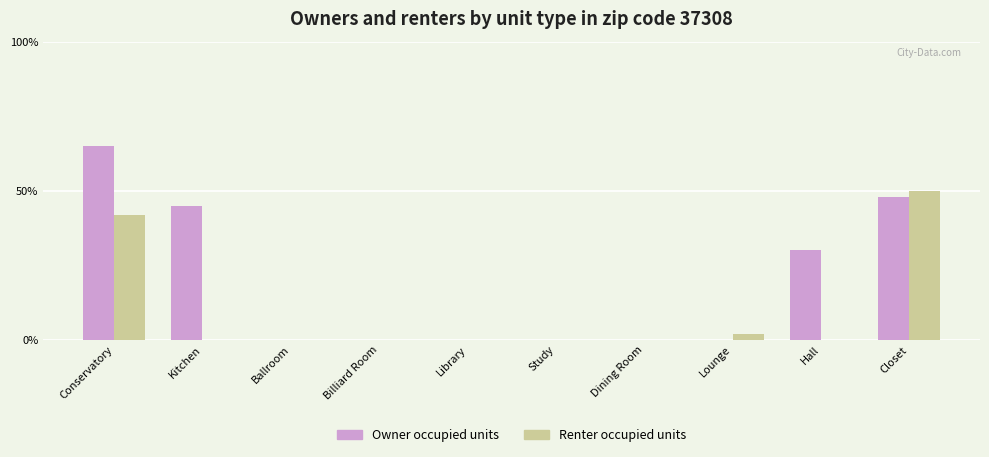

Which series changed the most between Library and Closet?

Renter occupied units